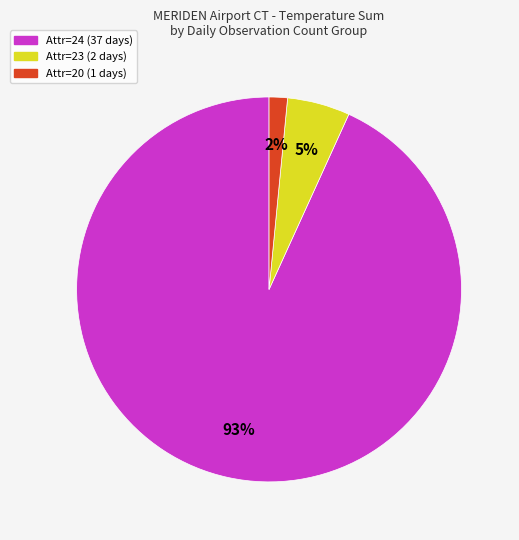

To the nearest percent, what is the average slice percentage?

33%